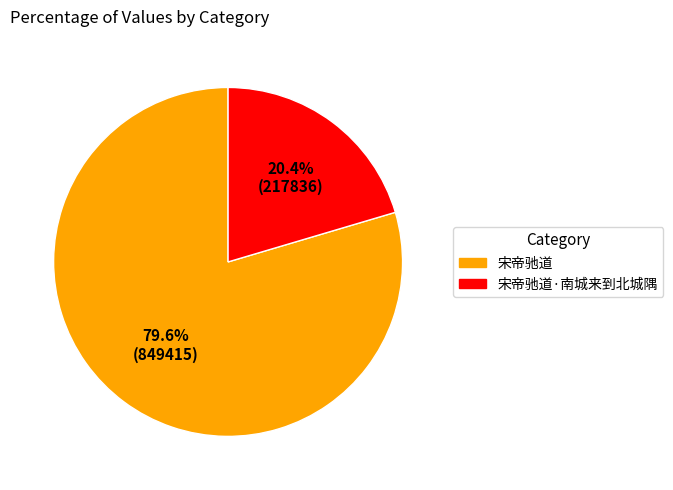

How many slices are in this pie chart?

2